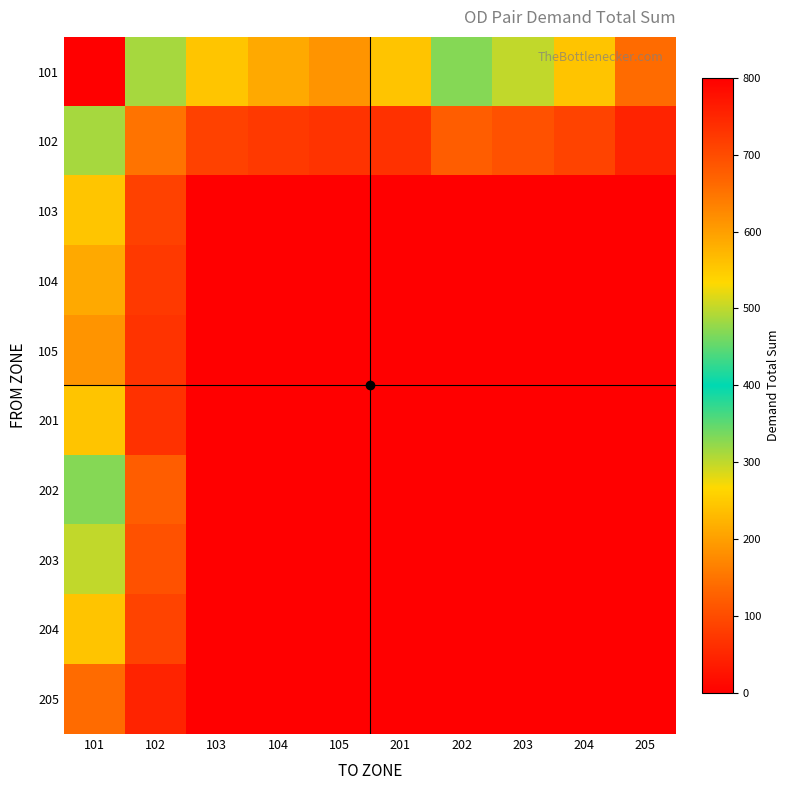

Rank the series by their maximum value, from lowest to highest.

205, 105, 104, 201, 204, 103, 203, 102, 202, 101